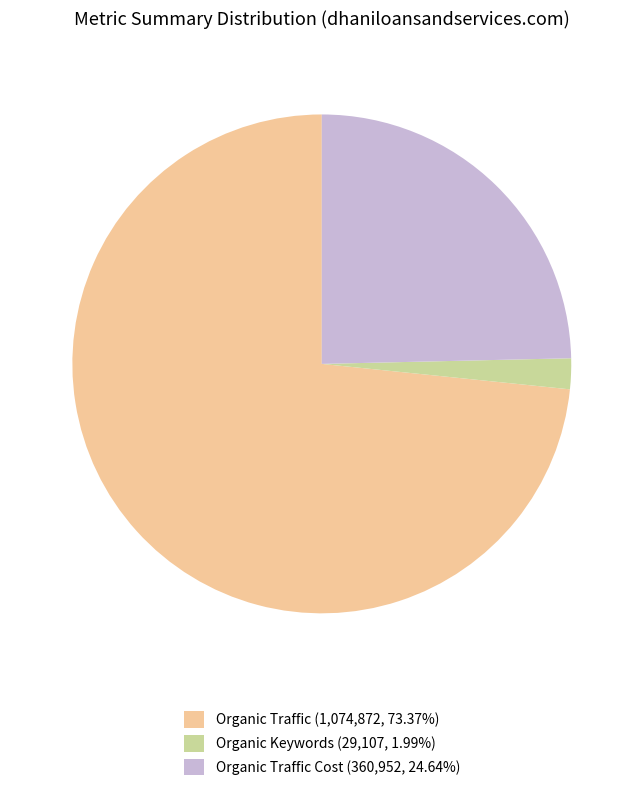

Does Organic Traffic (1,074,872, 73.37%) account for over 50% of the chart?

Yes